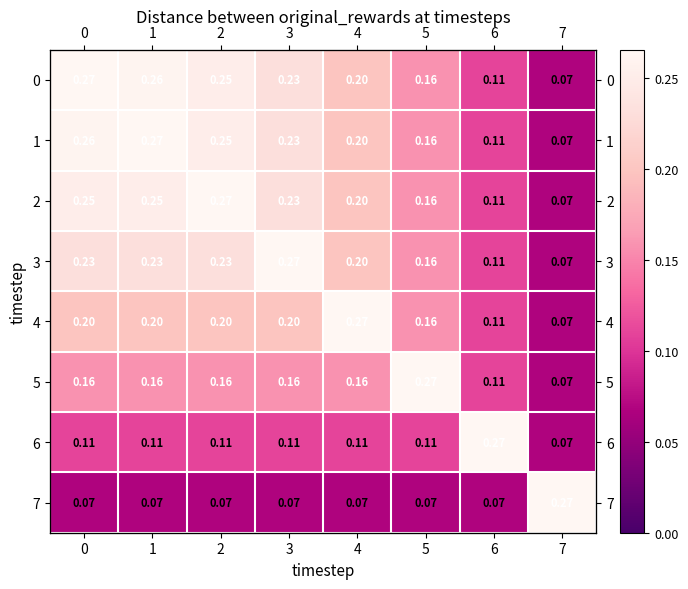

What is the greatest value displayed?

0.3